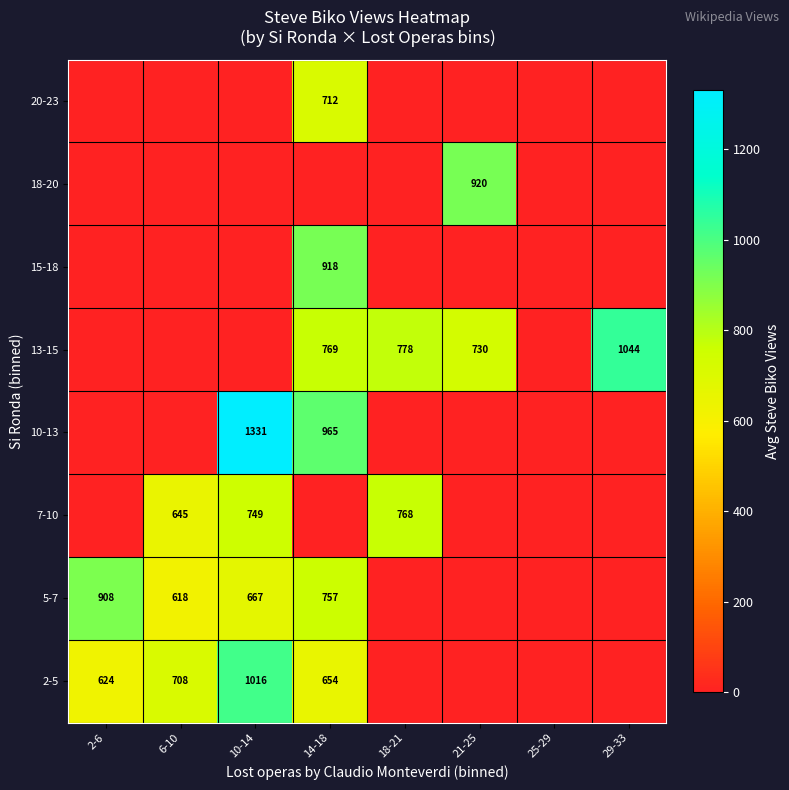

What is the difference between the 13-15 values at 29-33 and 21-25?

314